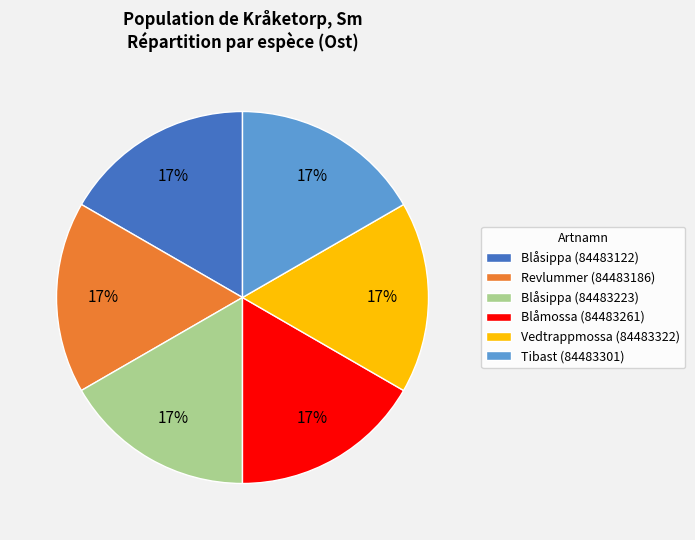

To the nearest percent, what percentage of the pie is Blåsippa (84483223)?

17%